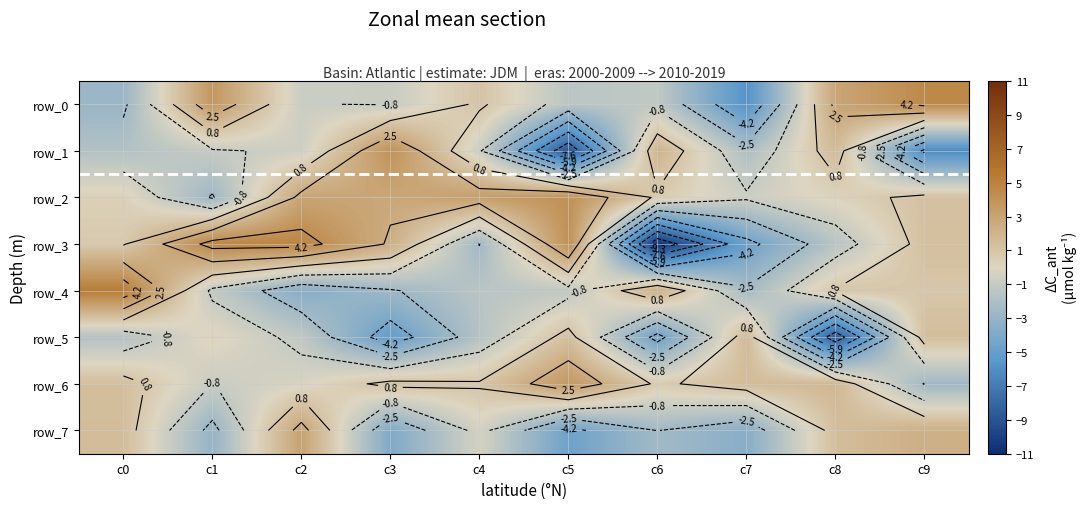

Reading right to left, list all the values displayed in this chart.

row_0: 4.6	2.9	-5.8	-1.2	-1.5	1.1	-0.9	-0.8	3.8	-2.8
row_1: -6.2	1.6	-2.0	2.1	-8.9	-0.7	4.1	-0.6	-1.0	-1.8
row_2: 1.3	0.2	-0.7	0.6	4.1	3.3	2.8	3.0	-2.7	0.3
row_3: 1.3	-1.6	-4.7	-10.6	4.2	-2.6	2.4	4.8	4.8	0.7
row_4: 0.9	0.9	-2.4	2.3	-1.3	-1.5	-2.7	-3.7	-1.1	5.3
row_5: 1.5	-8.7	1.6	-4.8	1.4	-1.7	-5.1	-1.2	0.2	-1.8
row_6: -2.6	1.8	1.6	0.6	3.7	1.0	1.2	-0.2	-0.9	1.4
row_7: 2.3	1.4	-3.6	-2.5	-4.7	-0.4	-4.0	3.1	-3.0	1.5